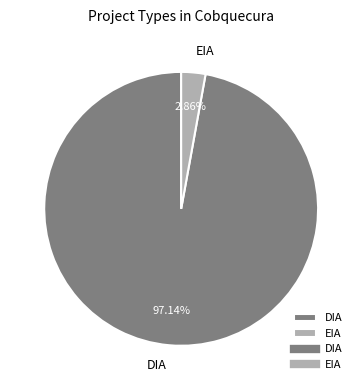

Which category has the biggest portion of the pie?

DIA